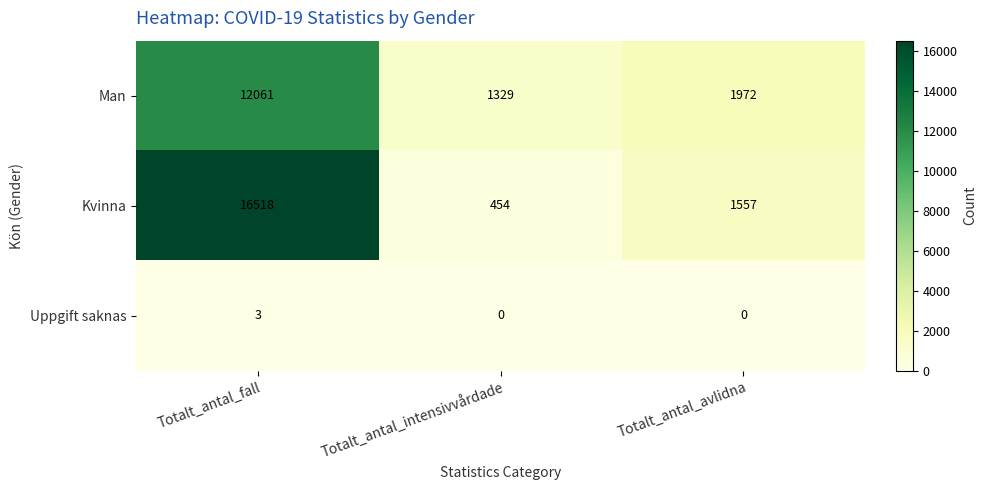

Reading left to right, what are all the values shown in this chart?

Man: Totalt_antal_fall=12061	Totalt_antal_intensivvårdade=1329	Totalt_antal_avlidna=1972
Kvinna: Totalt_antal_fall=16518	Totalt_antal_intensivvårdade=454	Totalt_antal_avlidna=1557
Uppgift saknas: Totalt_antal_fall=3	Totalt_antal_intensivvårdade=0	Totalt_antal_avlidna=0